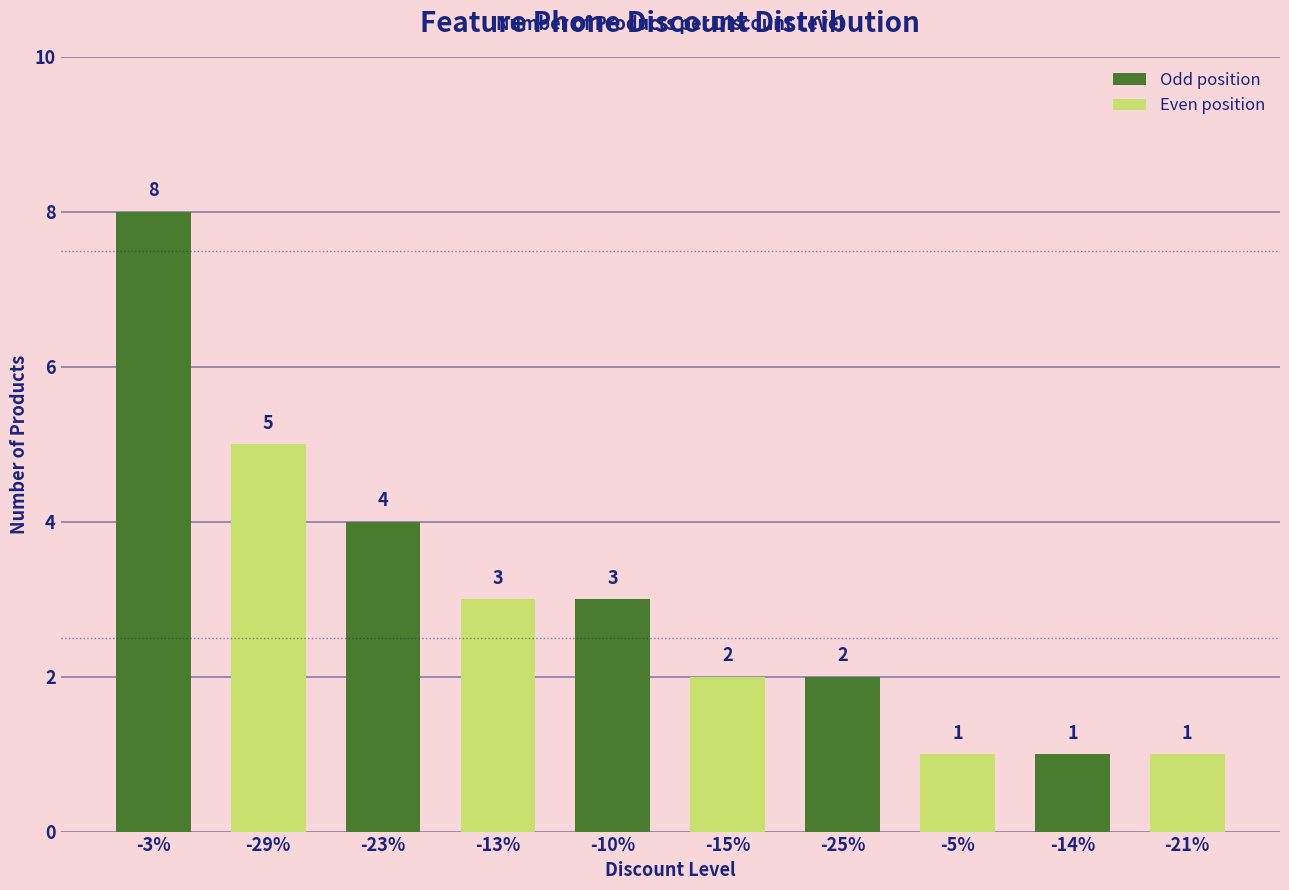

What is the difference between the values at -29% and -14%?

4